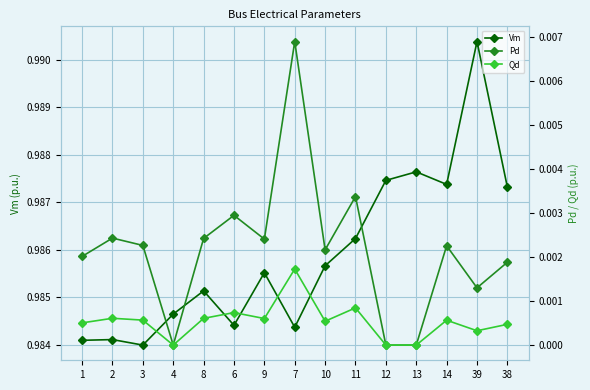

How many series are shown in this chart?

3